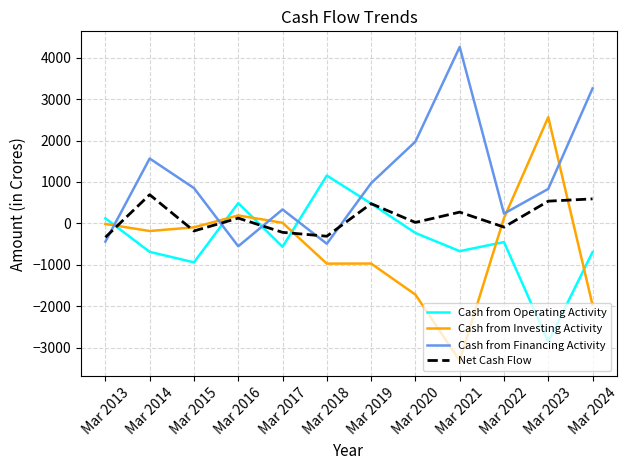

Which category has the lowest value in the Cash from Operating Activity series?

Mar 2023